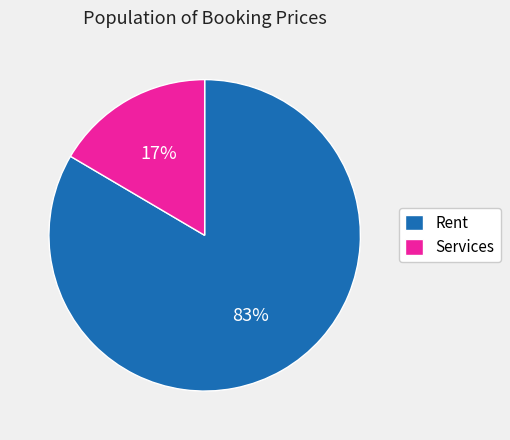

To the nearest percent, what portion does Services represent?

17%